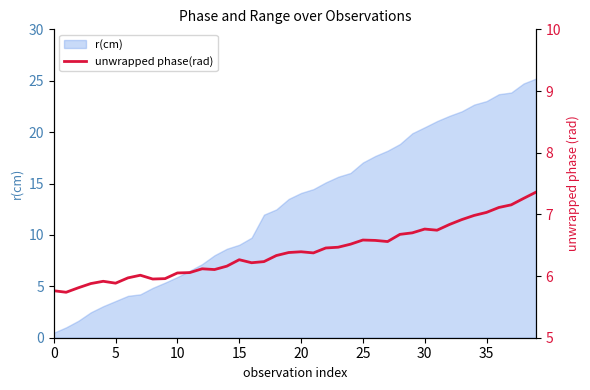

How many points are lower than both their immediate neighbors (excluding endpoints)?

8